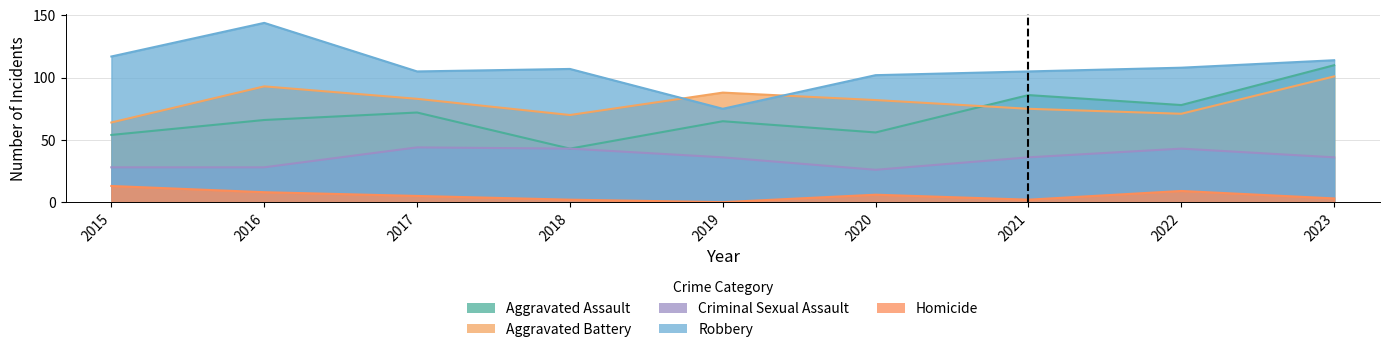

Reading left to right, extract all data points from this chart.

Aggravated Assault: 2015=54	2016=66	2017=72	2018=43	2019=65	2020=56	2021=86	2022=78	2023=110
Aggravated Battery: 2015=64	2016=93	2017=83	2018=70	2019=88	2020=82	2021=75	2022=71	2023=101
Criminal Sexual Assault: 2015=28	2016=28	2017=44	2018=43	2019=36	2020=26	2021=36	2022=43	2023=36
Robbery: 2015=117	2016=144	2017=105	2018=107	2019=75	2020=102	2021=105	2022=108	2023=114
Homicide: 2015=13	2016=8	2017=5	2018=2	2019=0	2020=6	2021=2	2022=9	2023=3